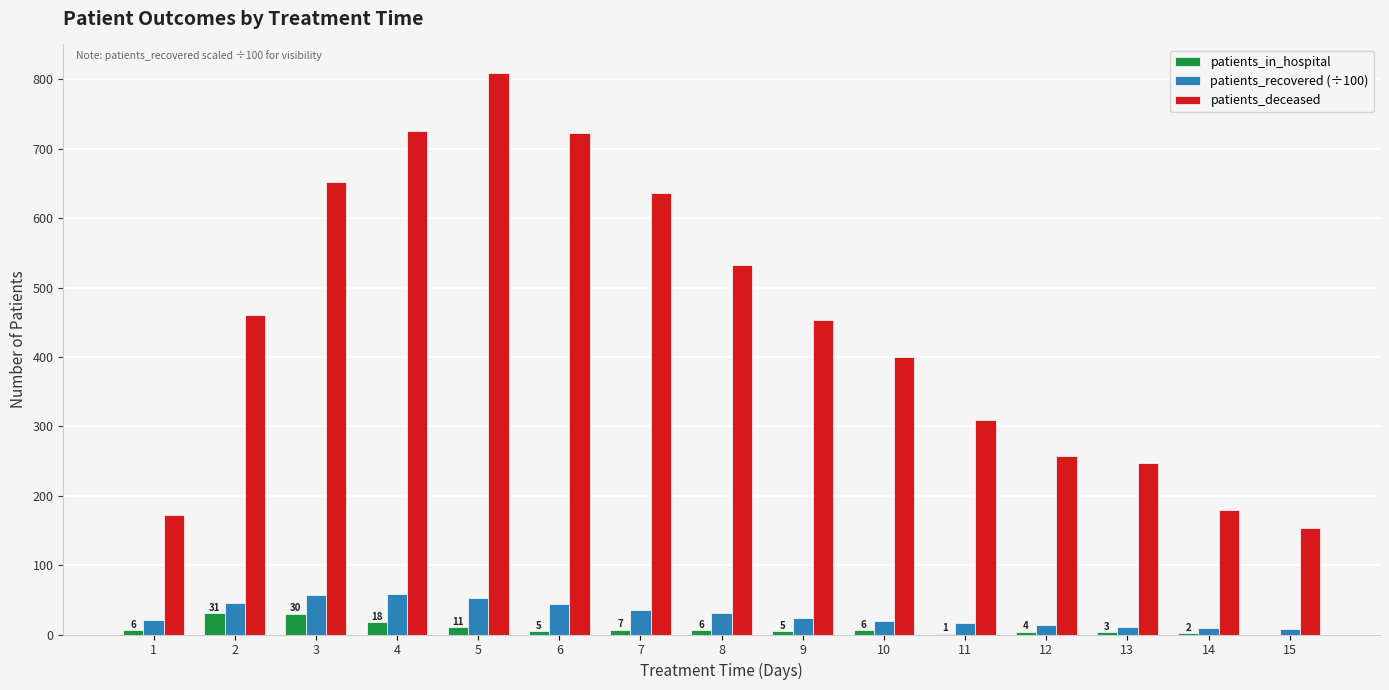

How many categories are shown in the chart?

15